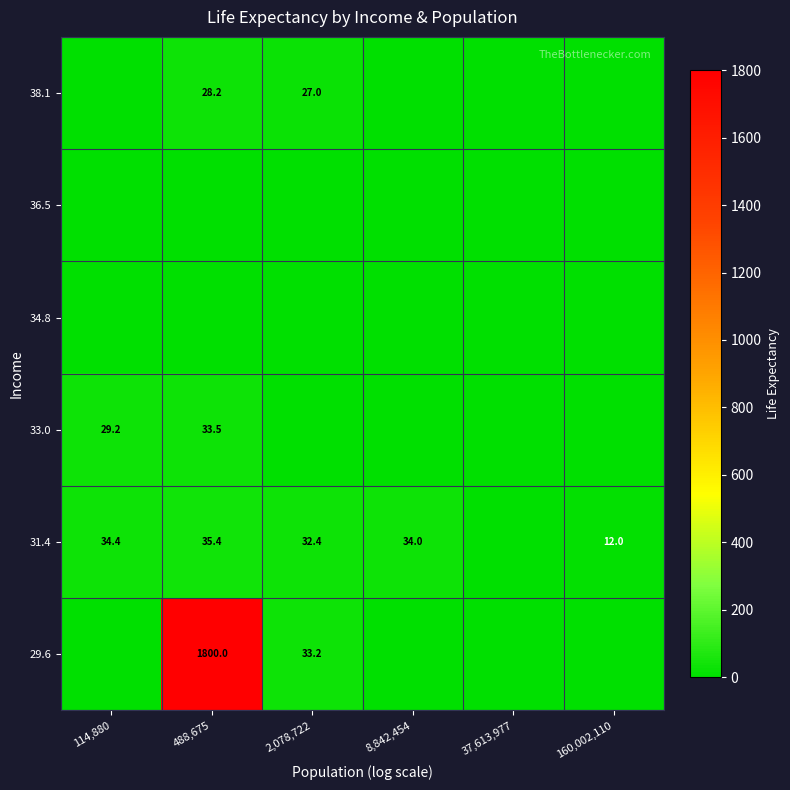

True or false: 29.6 has a value of 1800.0 at 488,675.

True